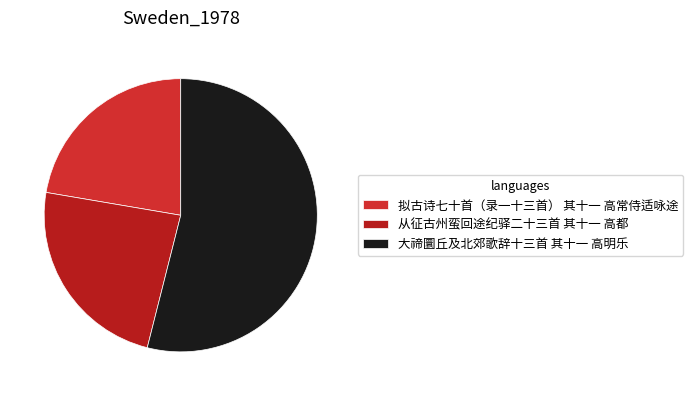

Count the number of slices in the pie.

3